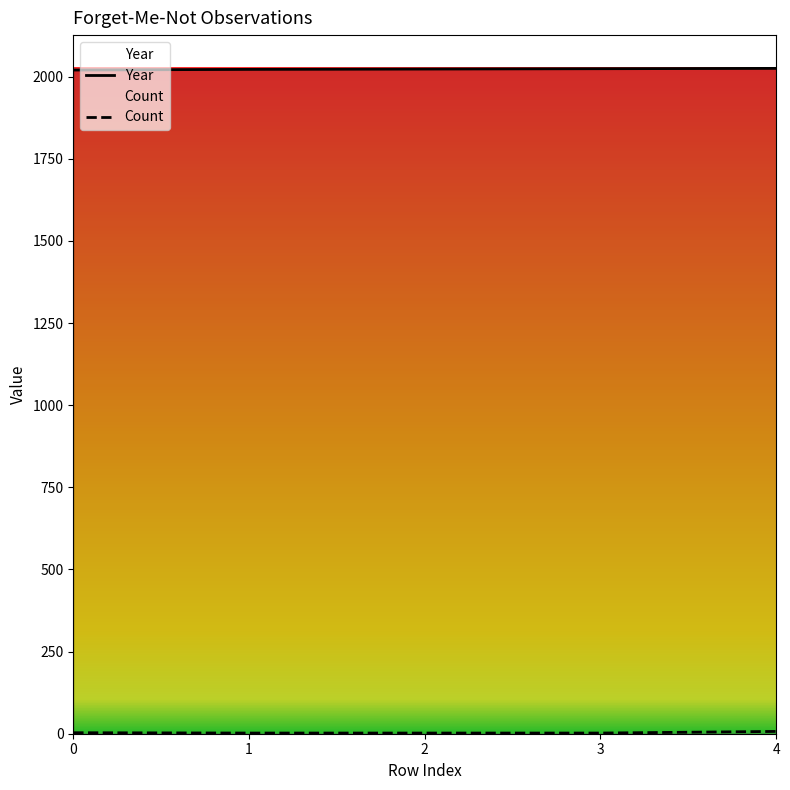

Which has a higher value, 0 or 1?

1